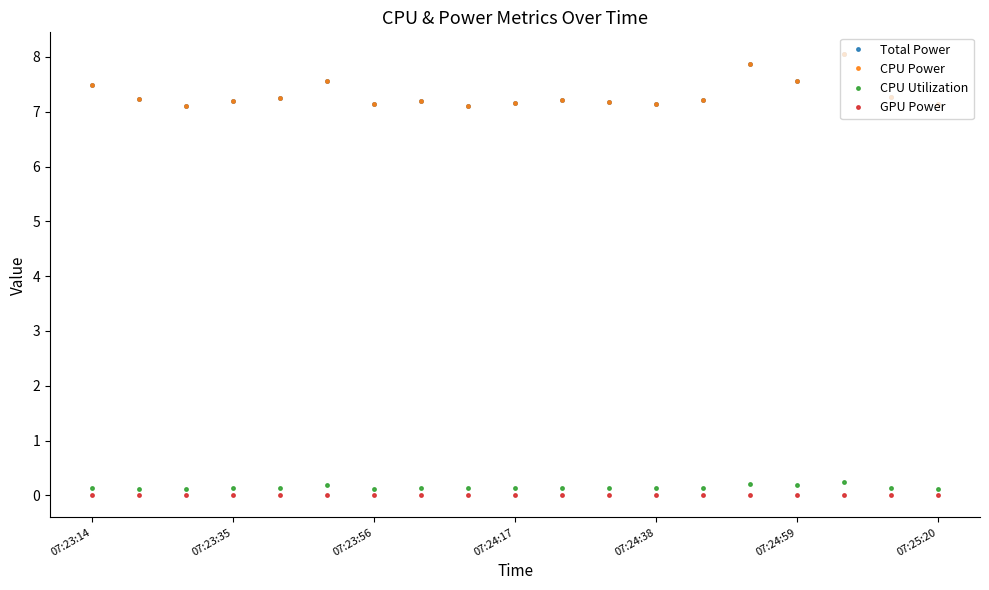

What is the sum of all CPU Power values?

139.1